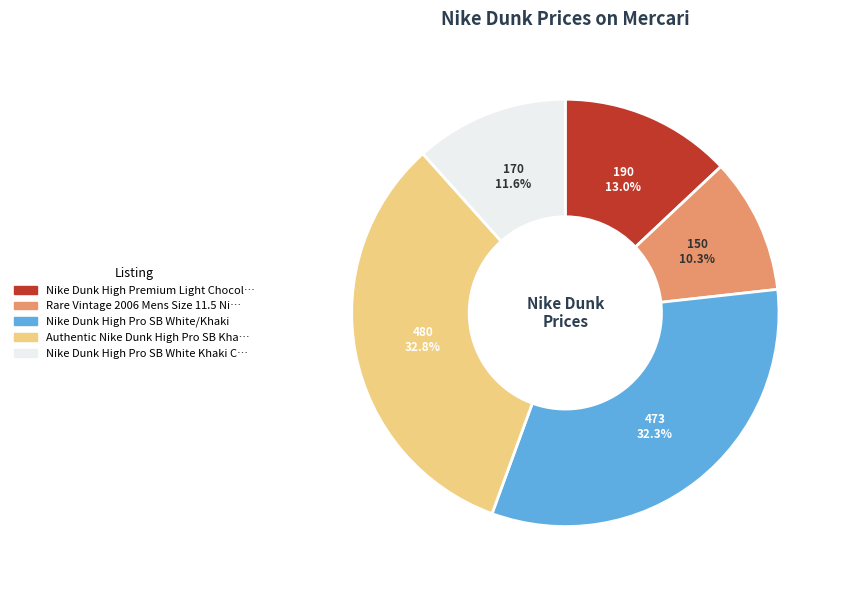

Is there a majority slice in this chart?

No